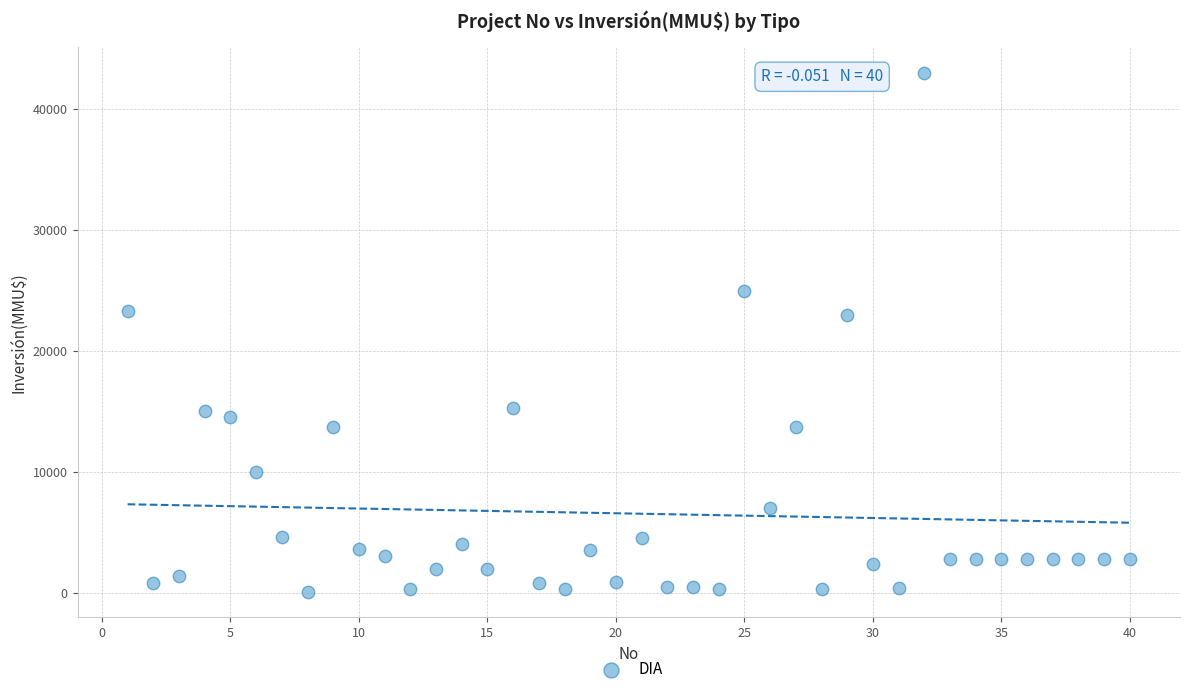

What is the range of Y values (max minus min)?

42900